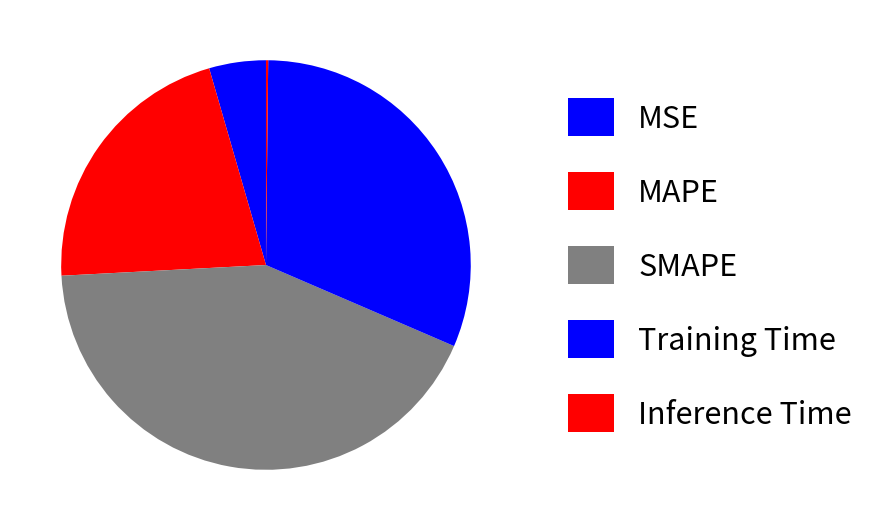

What percentage is the MSE slice, to the nearest percent?

4%